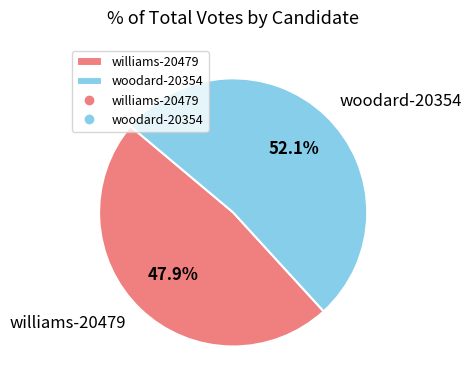

Count the number of slices in the pie.

2